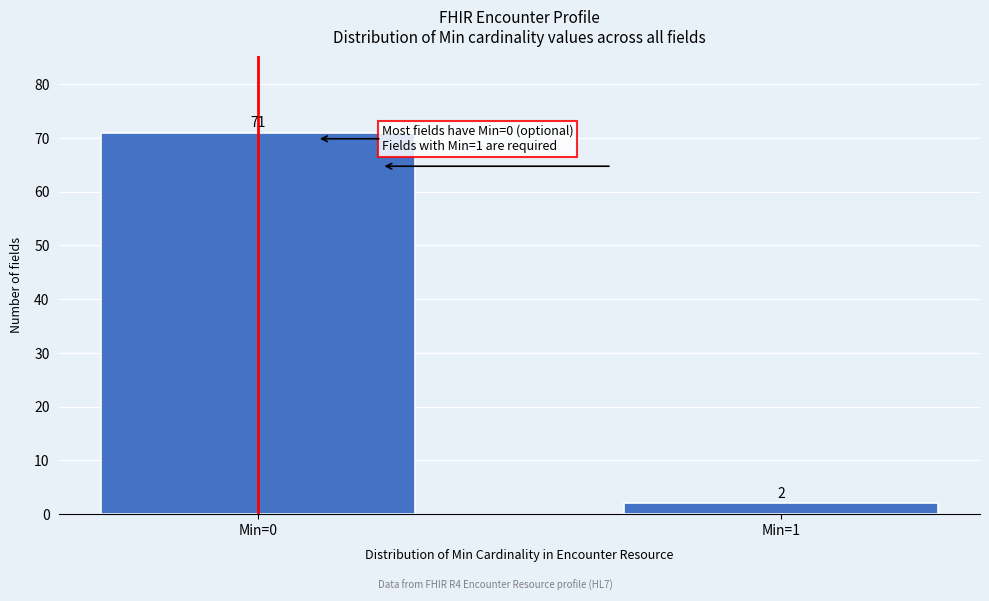

Reading left to right, transcribe all the data shown in this chart.

71	2